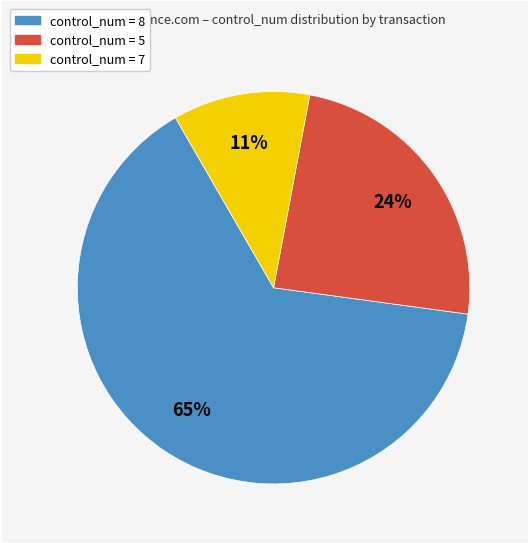

How many segments does this pie chart have?

3